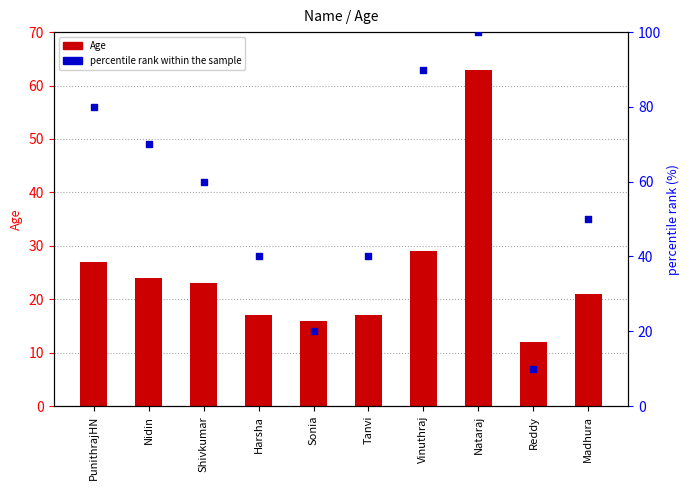

What is the total value across all series at Reddy?

22